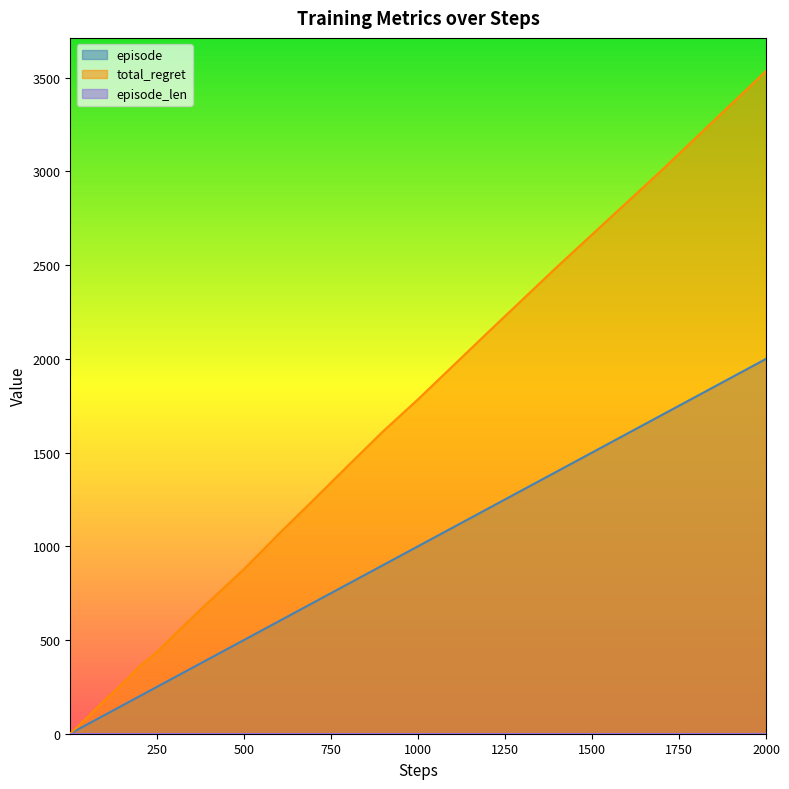

What is the value of the episode point at the 36th from the left?

1000